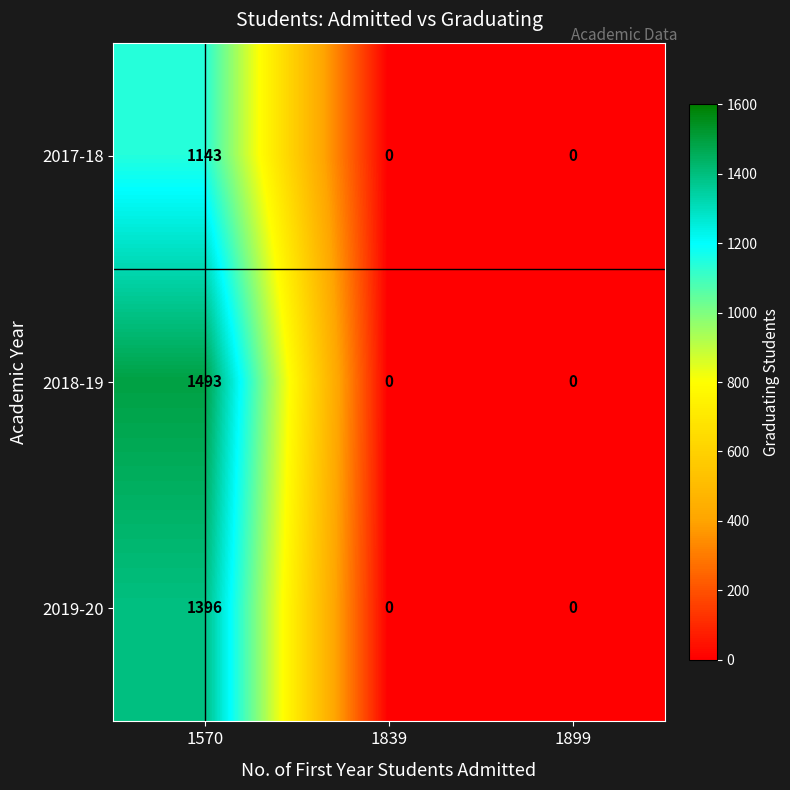

The value of 2019-20 at 1899 is 614. True or false?

False